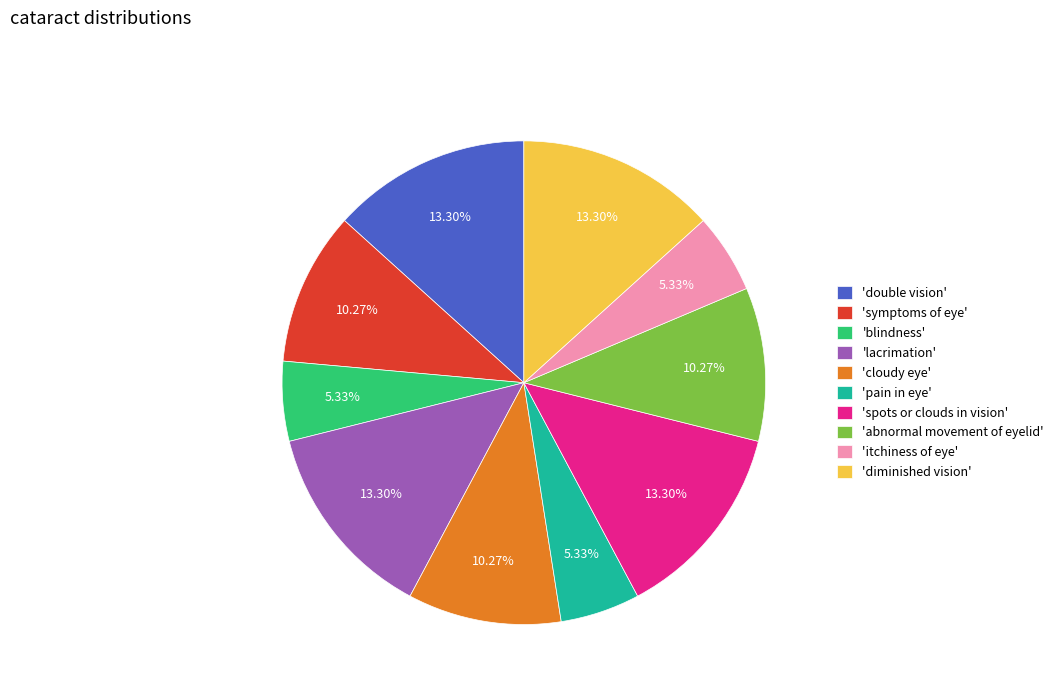

Is the sum of 'spots or clouds in vision' and 'double vision' greater than half?

No